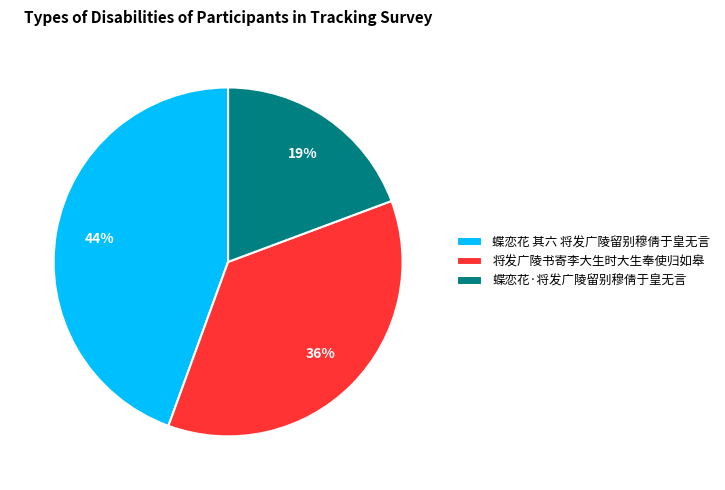

Which category has the smallest portion of the pie?

蝶恋花·将发广陵留别穆倩于皇无言